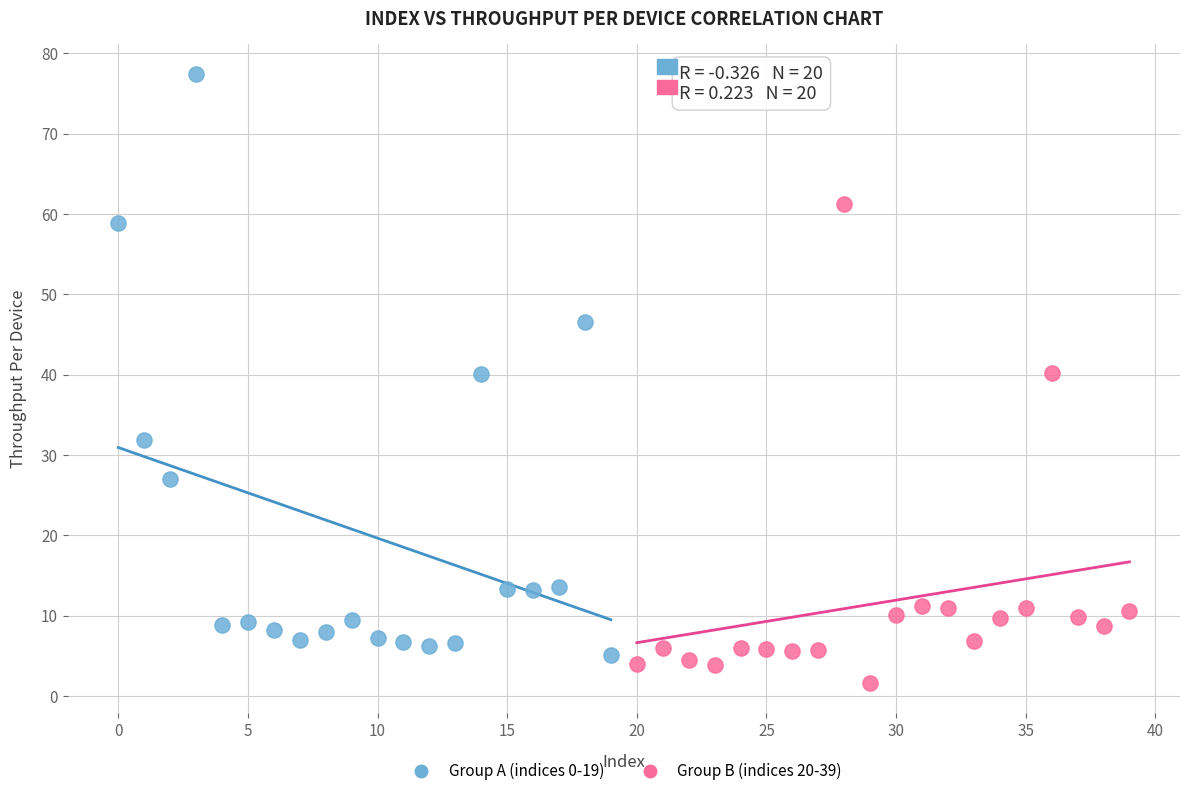

Which series contains the highest Y value?

Group A (indices 0-19)